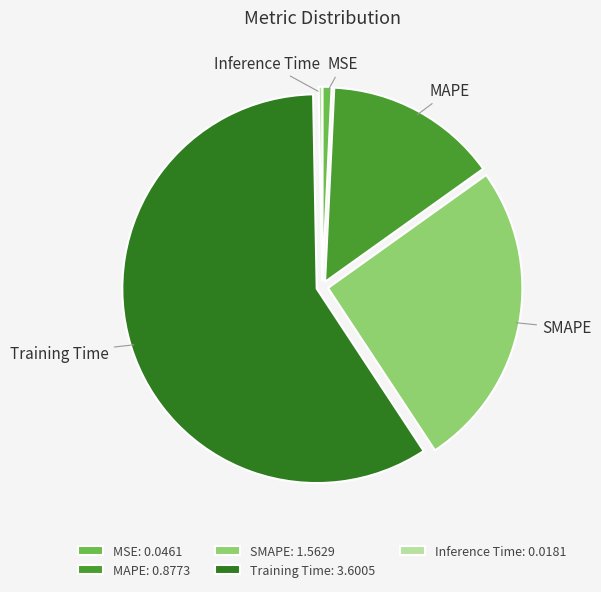

Between MSE and MAPE, which is larger?

MAPE